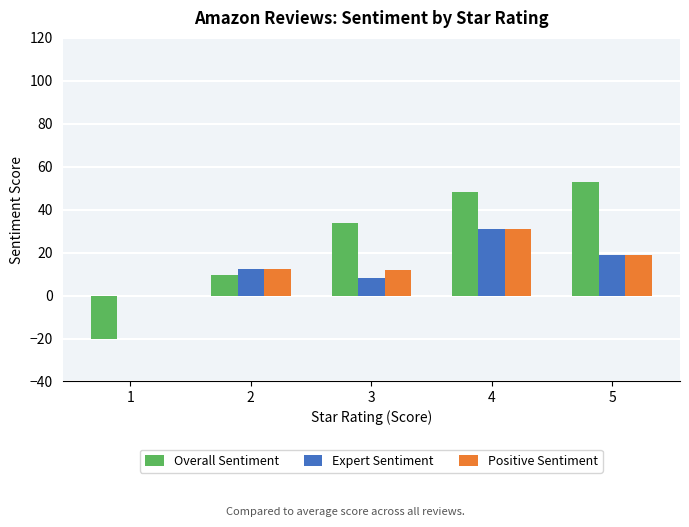

Which series has the largest total across all categories?

Overall Sentiment